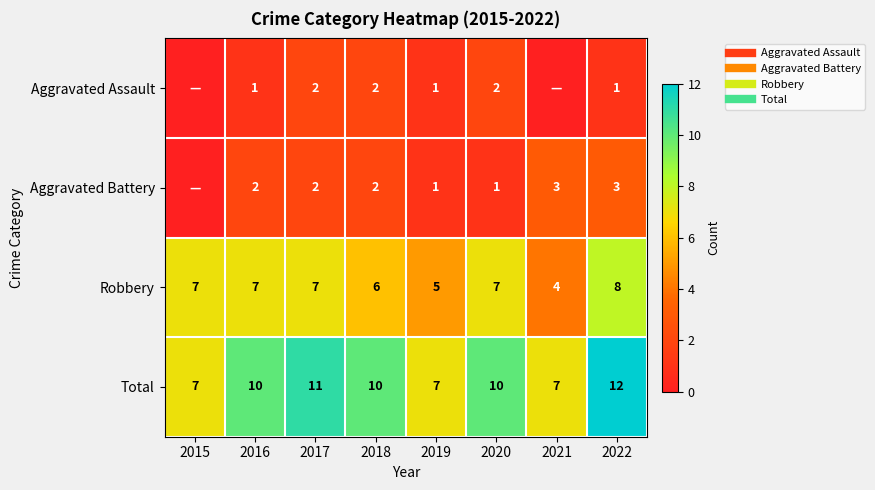

At which label does Total first exceed 10?

2017